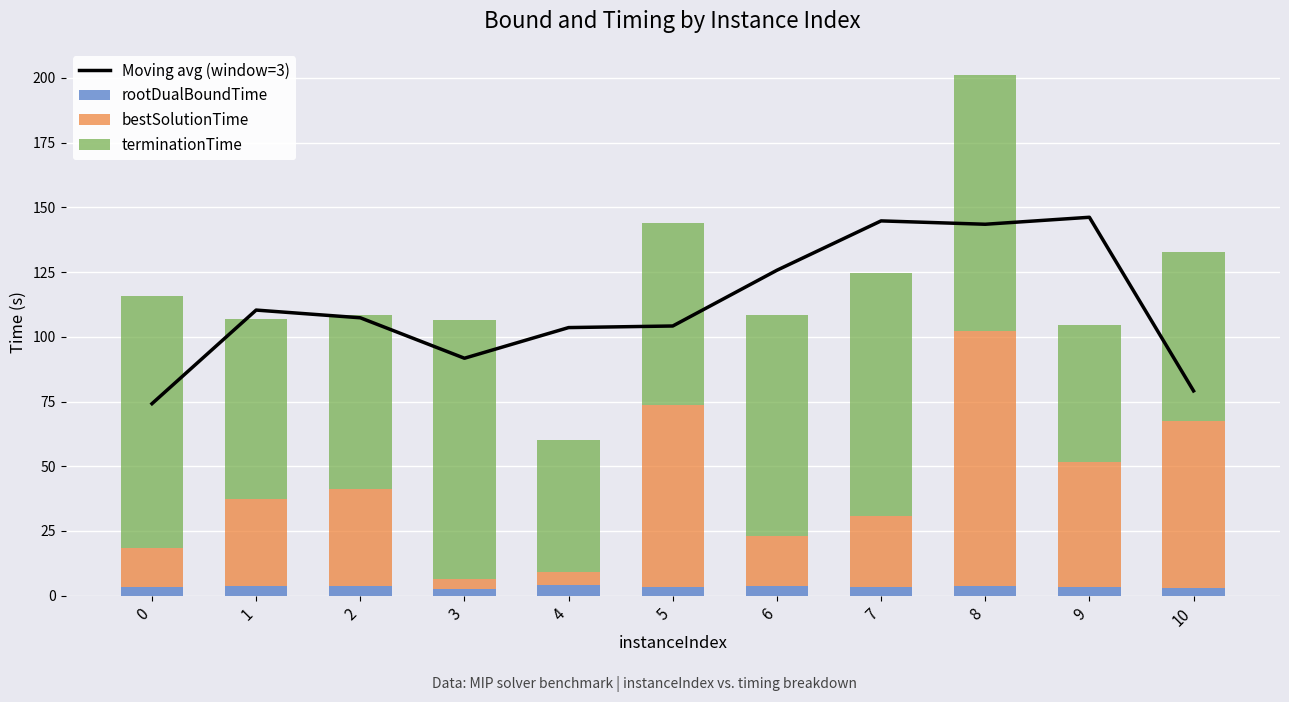

Rank the categories by bestSolutionTime value from highest to lowest.

8, 5, 10, 9, 2, 1, 7, 6, 0, 4, 3